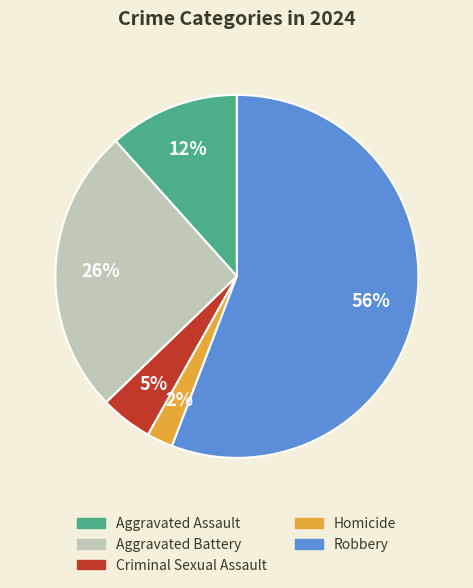

Does any single category account for the majority?

Yes